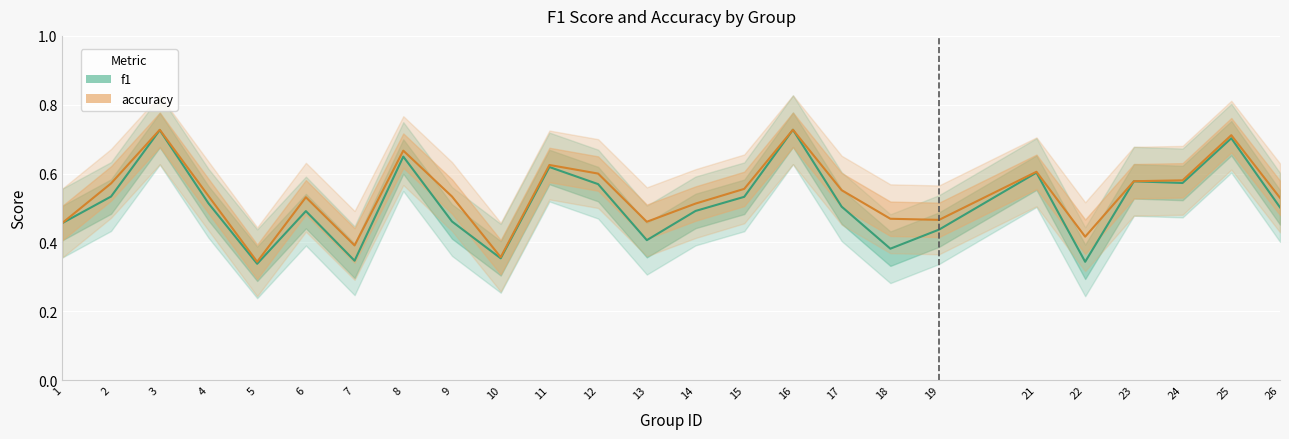

The value of accuracy at 26 is 0.5. True or false?

True